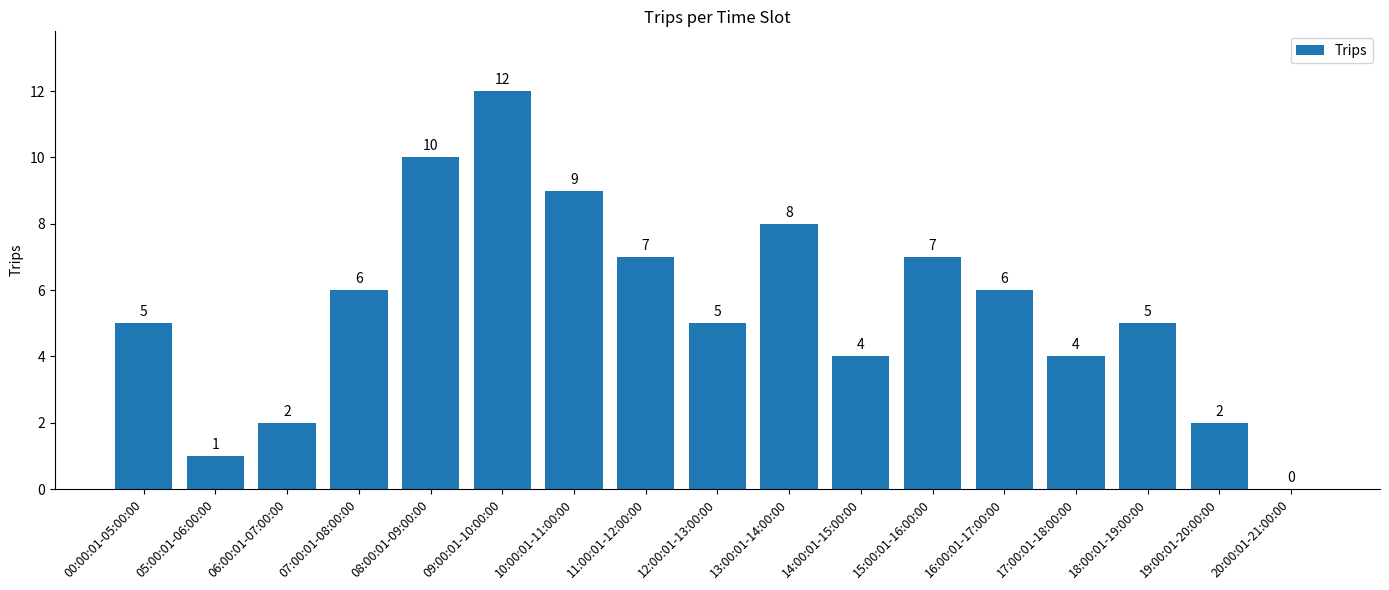

Which label corresponds to the largest value in the chart?

09:00:01-10:00:00